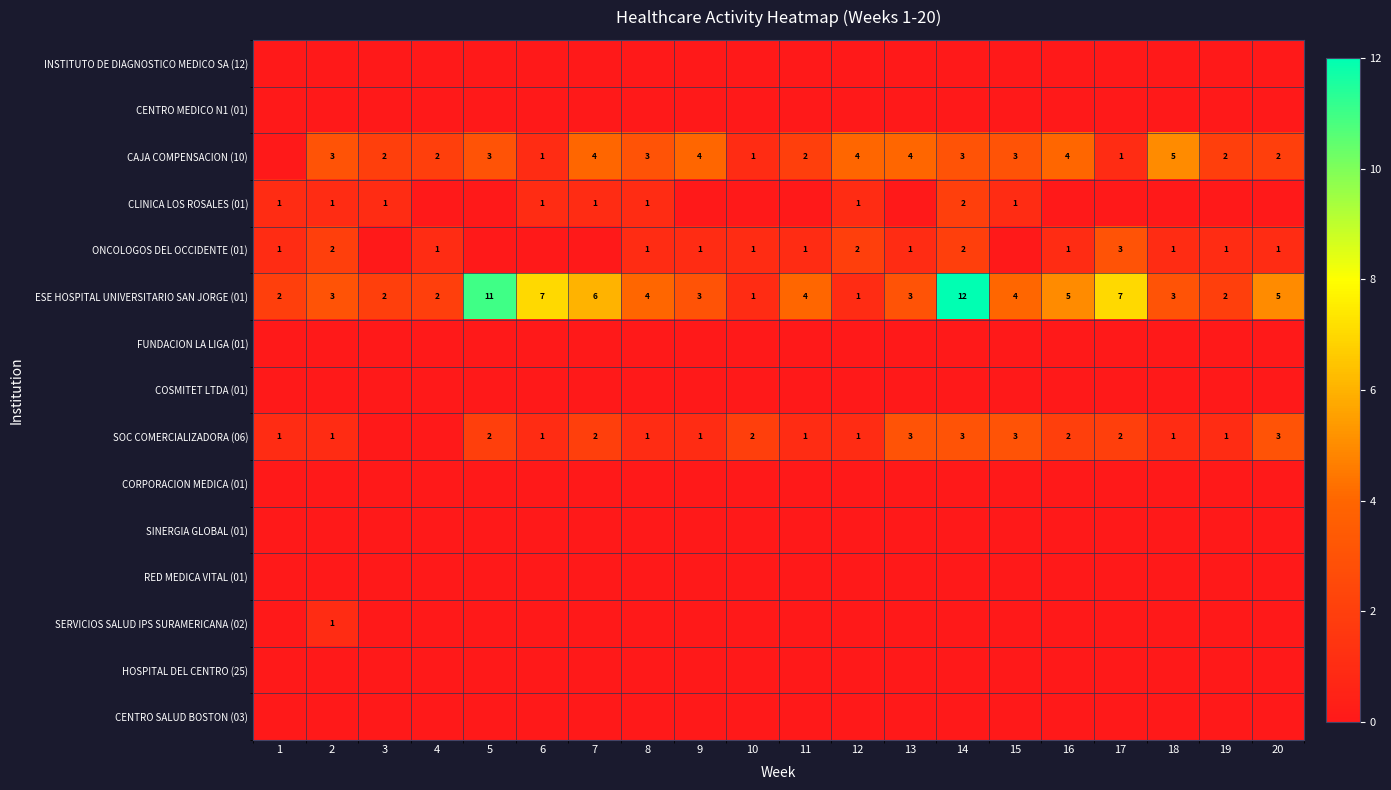

Is it true that CAJA COMPENSACION (10) equals 8 at 18?

False